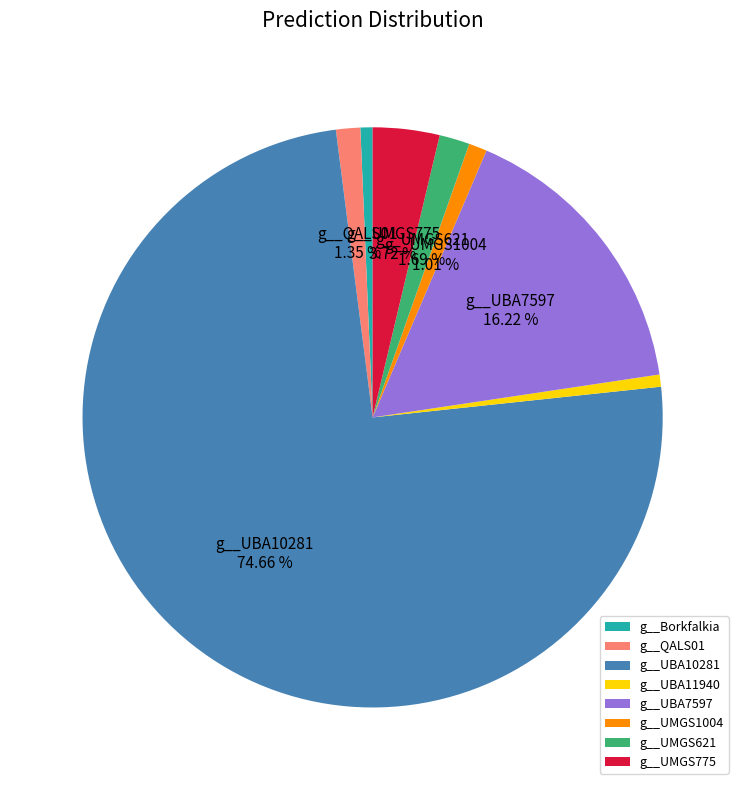

Does any single category account for the majority?

Yes